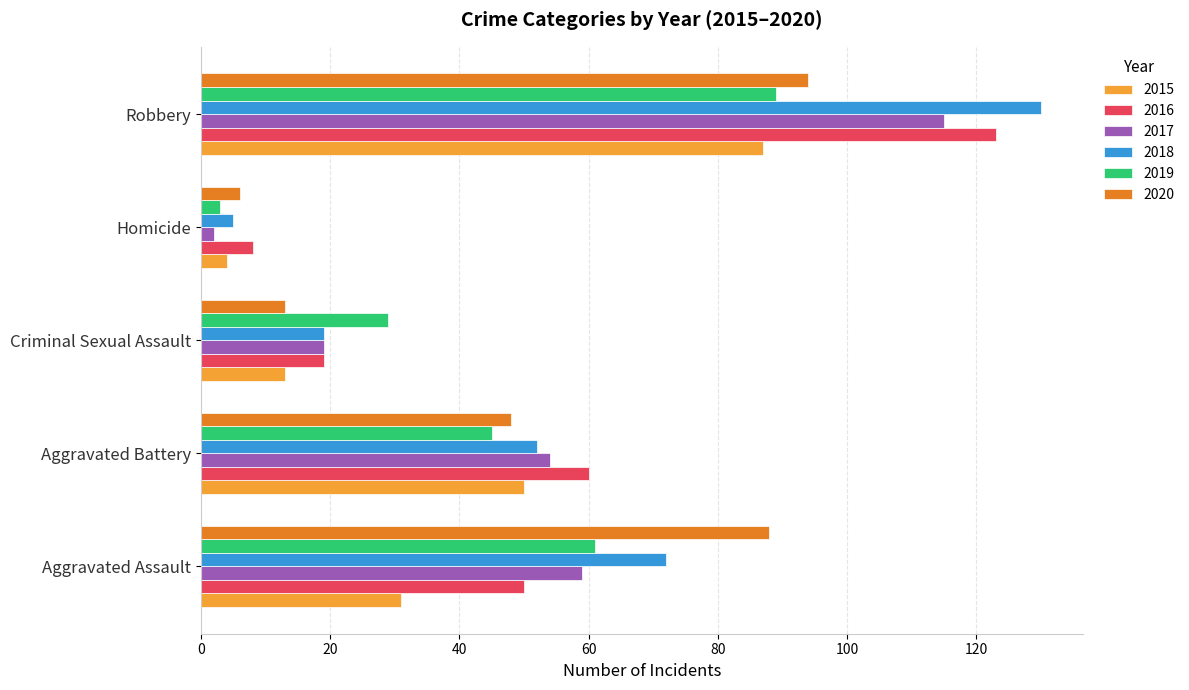

At which label is 2015 closest to 45?

Aggravated Battery